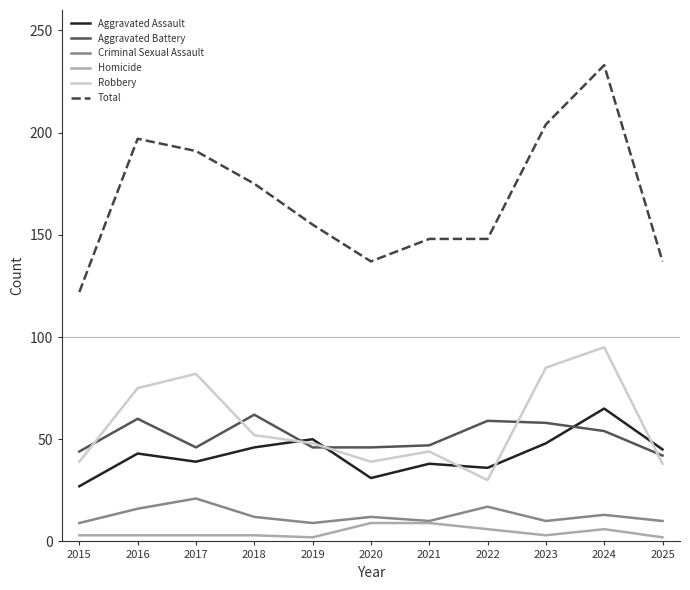

At 2015, list the series in order from smallest to largest.

Homicide, Criminal Sexual Assault, Aggravated Assault, Robbery, Aggravated Battery, Total